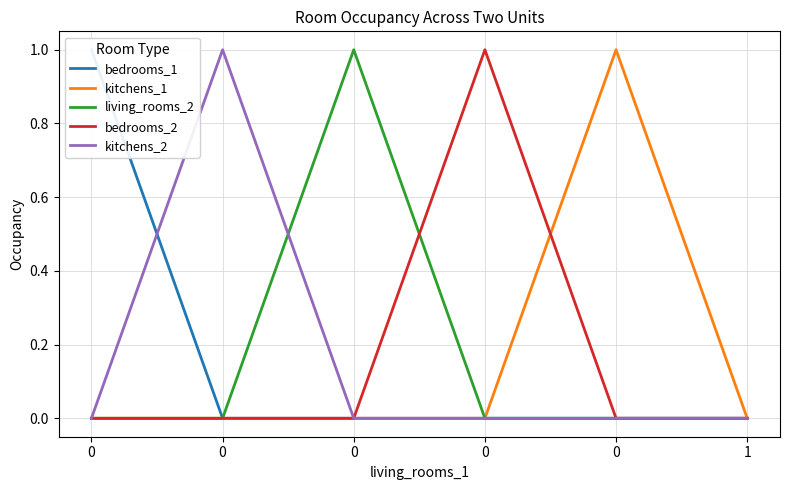

What is the difference between the highest and lowest values at 0?

1